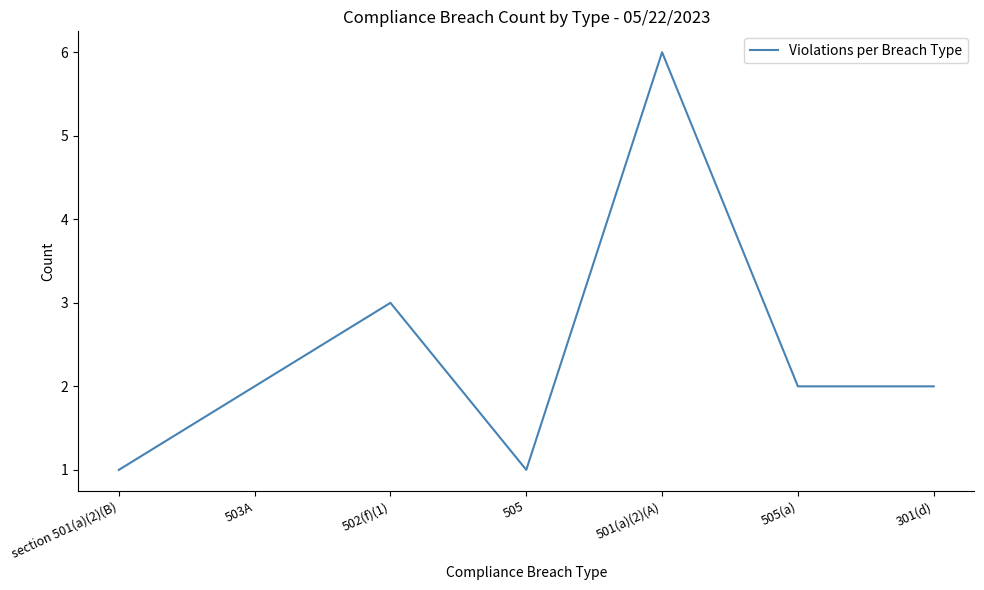

What is the sum of all values?

17